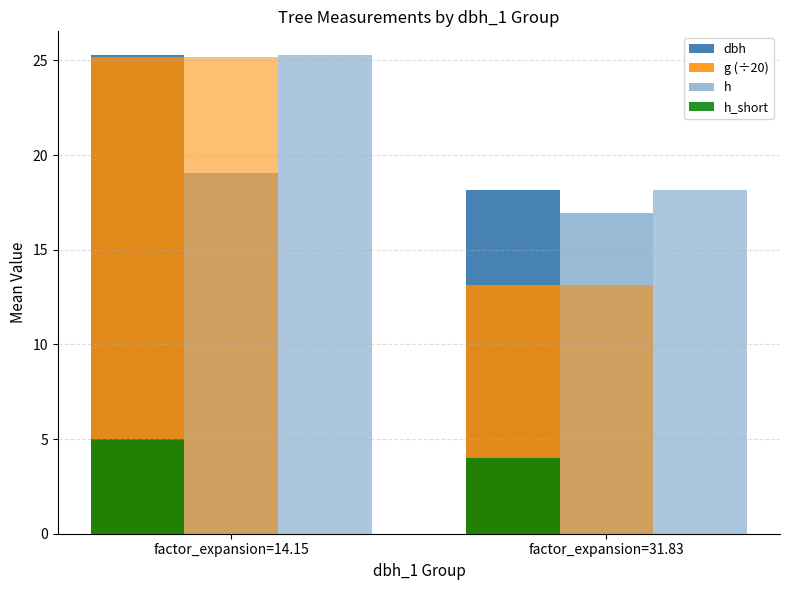

Which series has the largest range (max minus min)?

g (÷20)